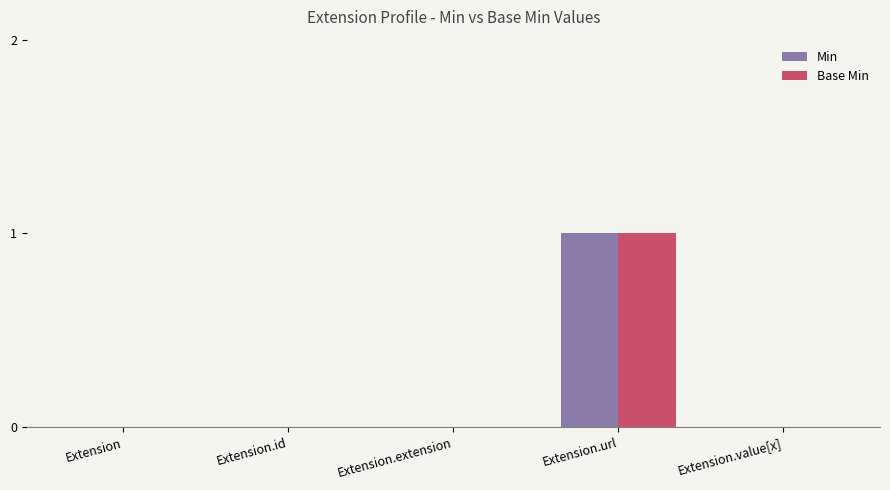

Which category has the highest value across all series?

Extension.url